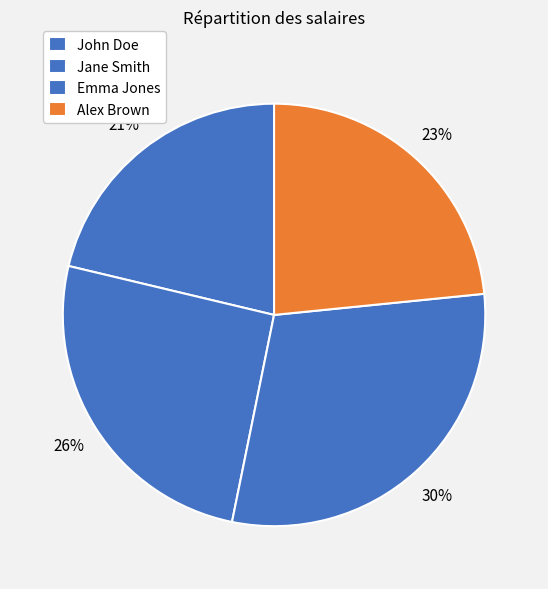

How many slices are in this pie chart?

4